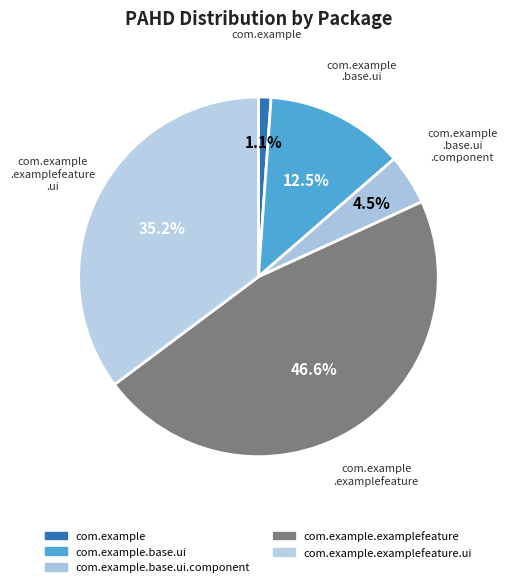

What percentage is the com.example slice, to the nearest percent?

1%